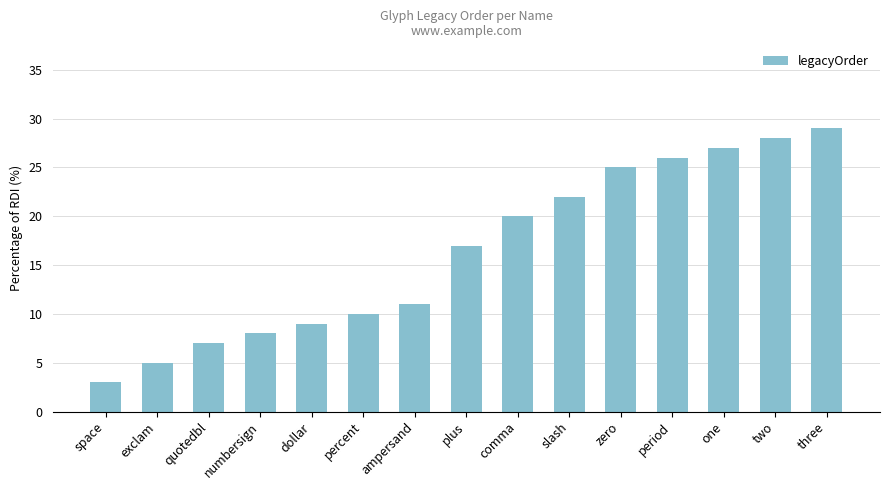

What is the minimum value shown in the chart?

3